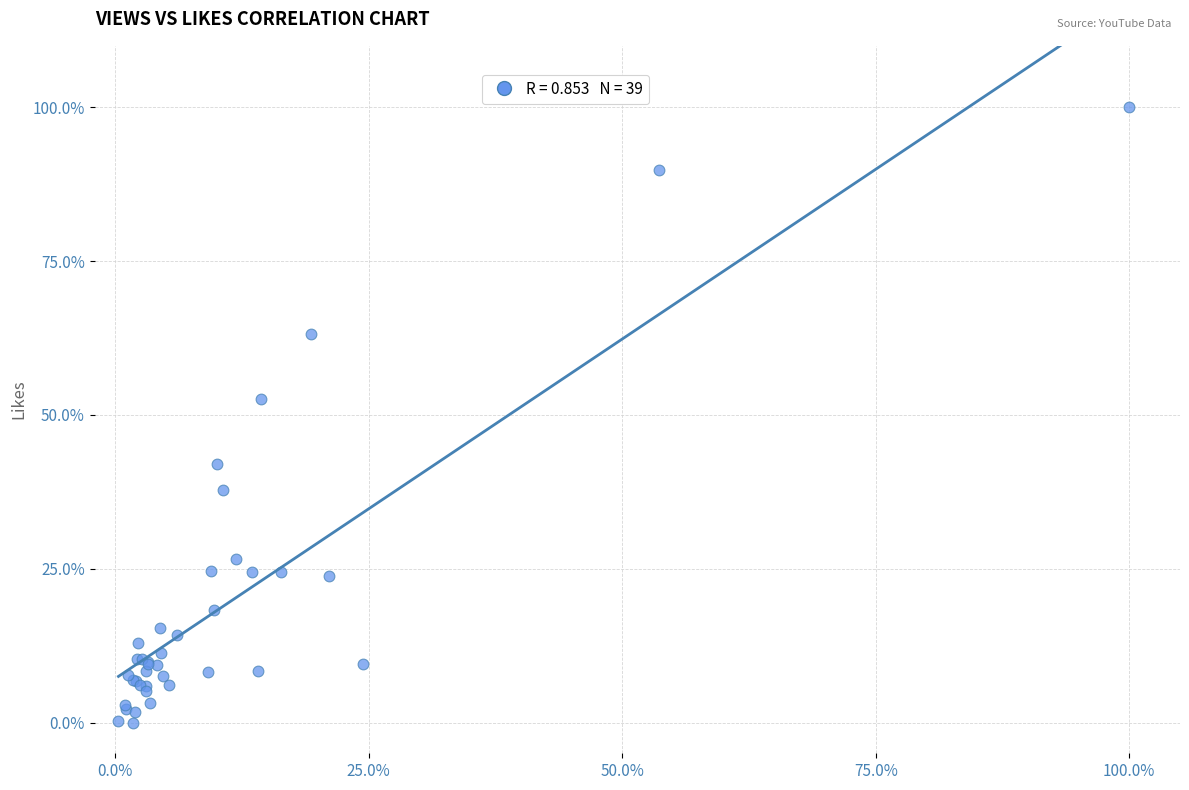

What Y value in the scatter plot is closest to 50?

52.5